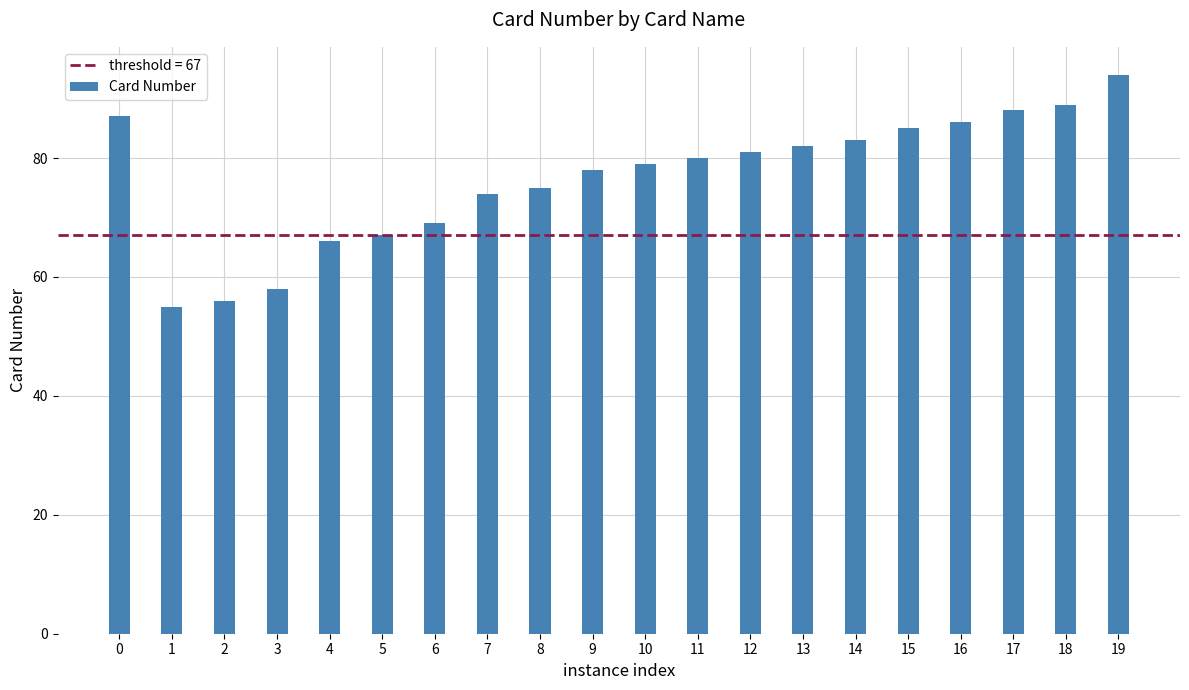

What is the value of the 20th bar from the left?

94